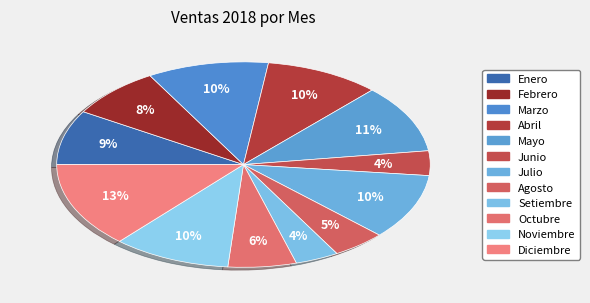

Combined, do Diciembre and Febrero account for over 50%?

No